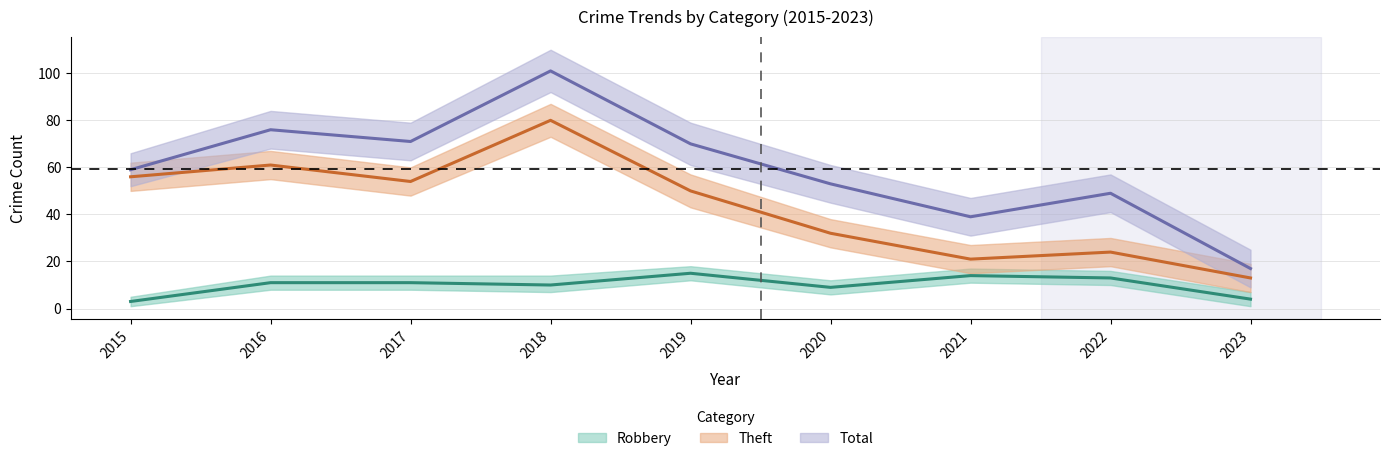

Is it true that Robbery equals 13 at 2022?

True